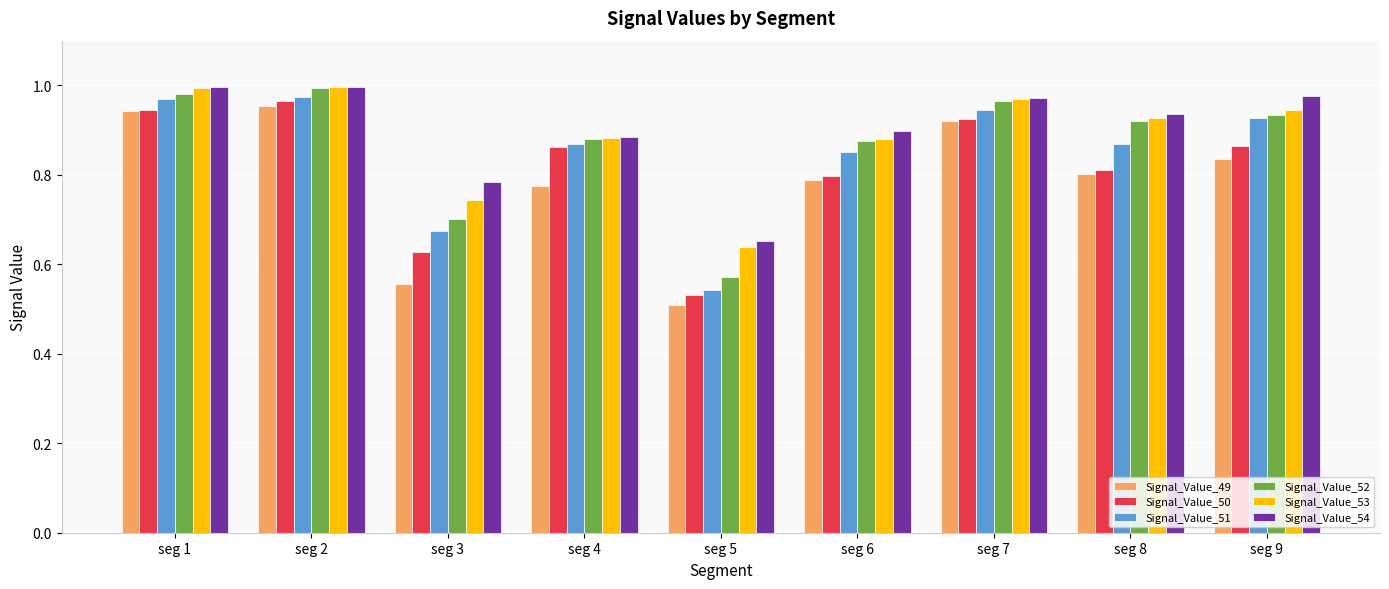

Which series changed the most between seg 4 and seg 5?

Signal_Value_50